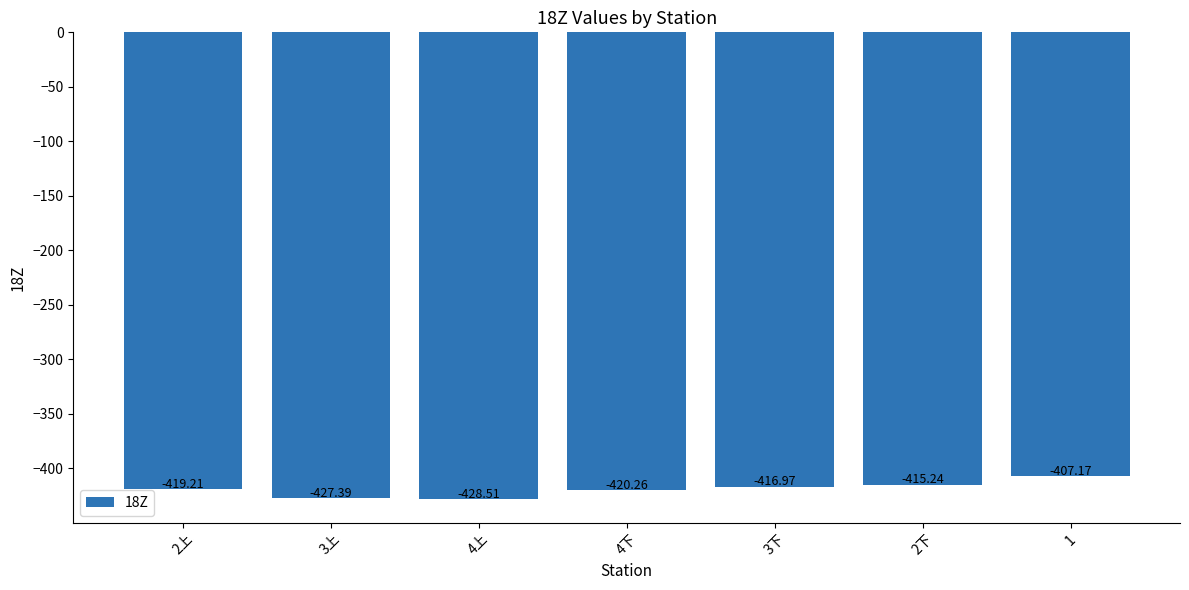

Where does the data first go above -419?

3下